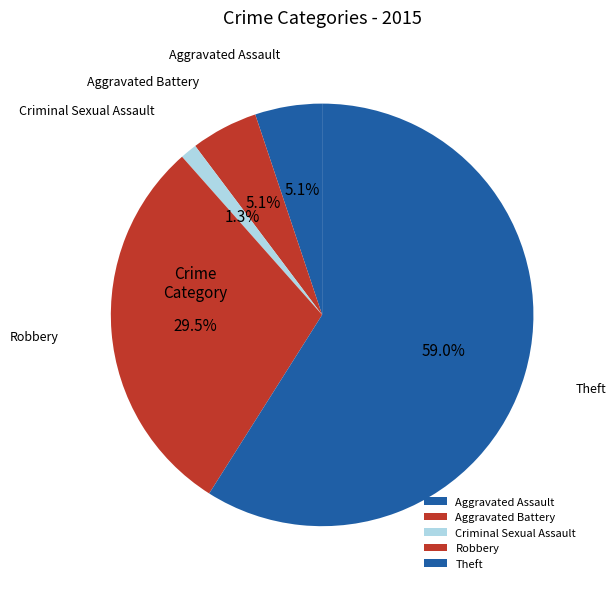

What is the total percentage of Aggravated Assault and Theft?

64.1%